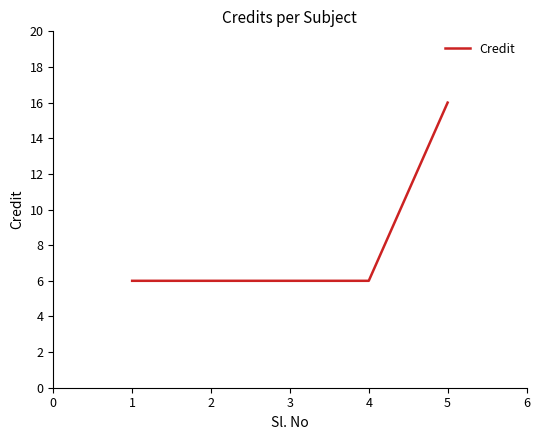

Count the number of categories in the chart.

5